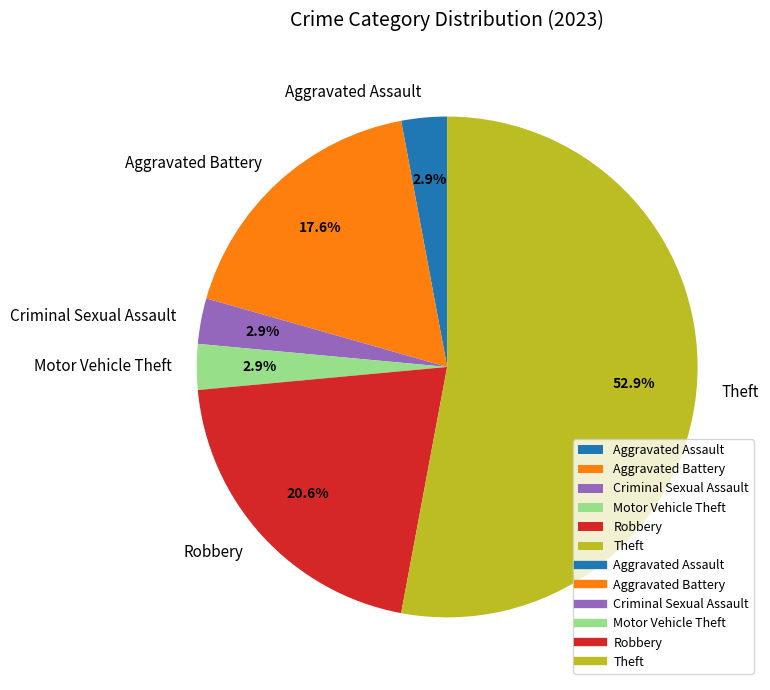

Which has a higher value, Aggravated Battery or Robbery?

Robbery